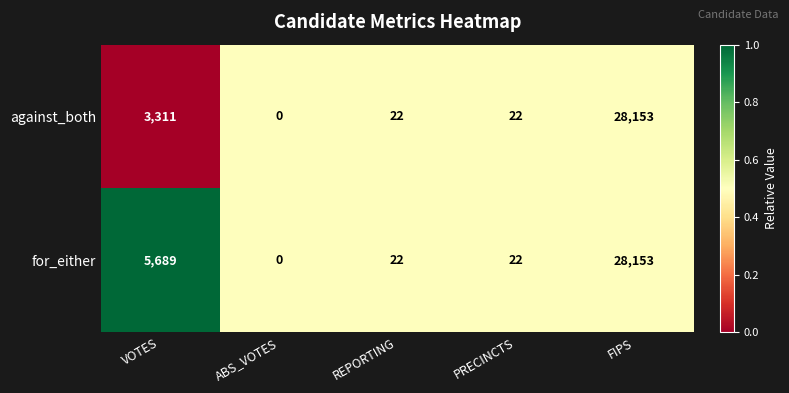

The value of against_both at ABS_VOTES is 0. True or false?

True